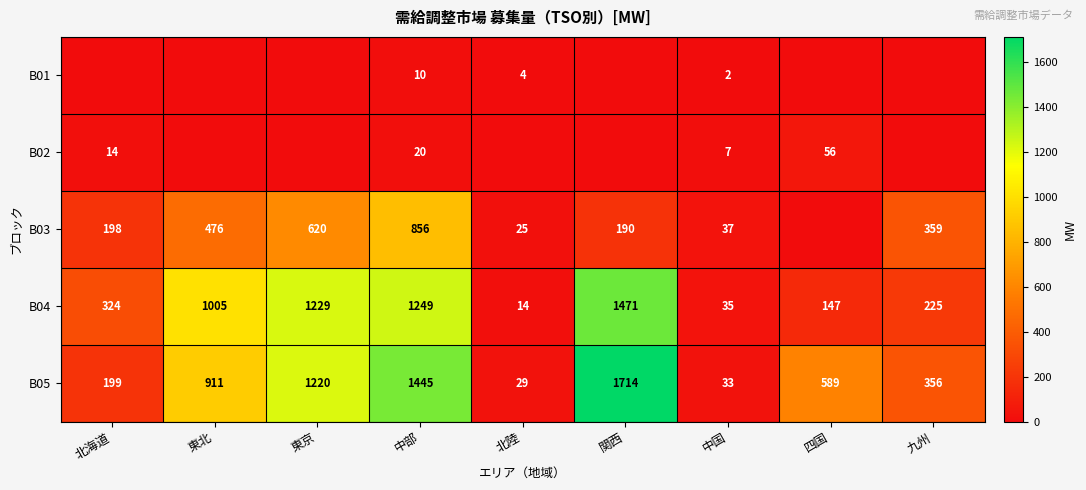

The B04 series shows 259 at 東北. True or false?

False